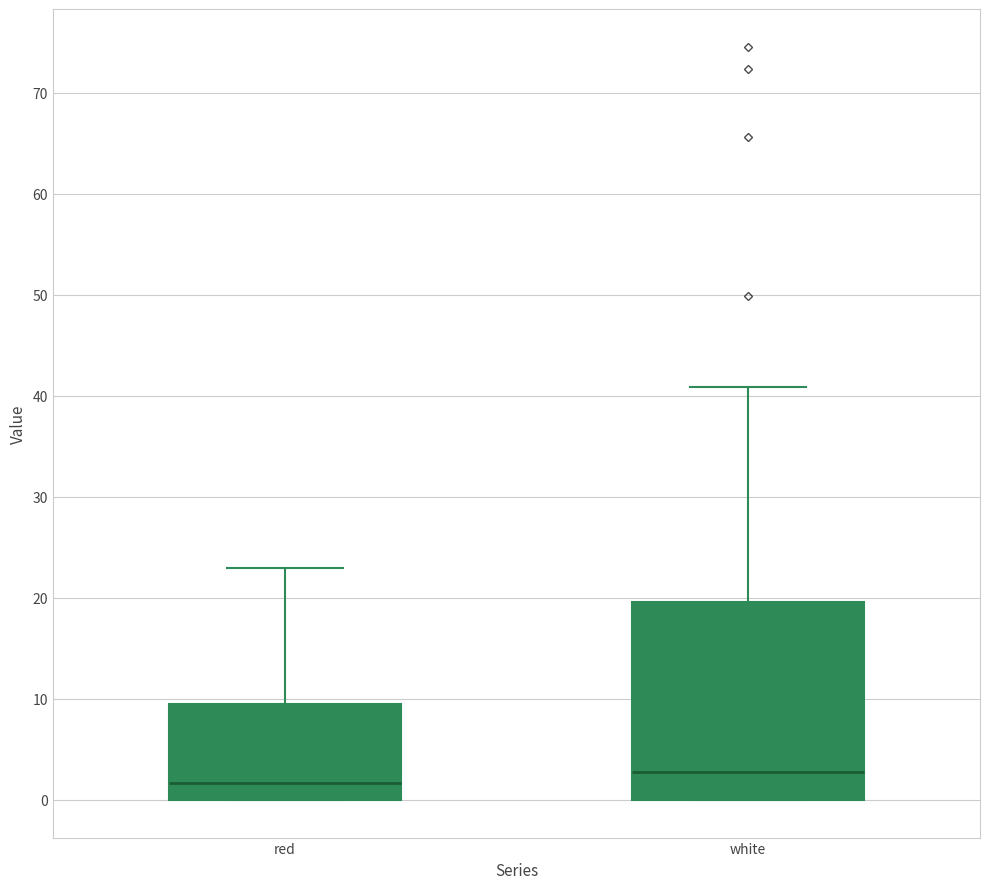

Reading left to right, read every box against the y-axis: the position of its median line, the range the box covers, and the ends of its whiskers. The values are not printed on the chart, so give them approximately, as read against the axis.

red: median 2, box 0 to 9, whiskers 0 to 23
white: median 3, box 0 to 20, whiskers 0 to 41